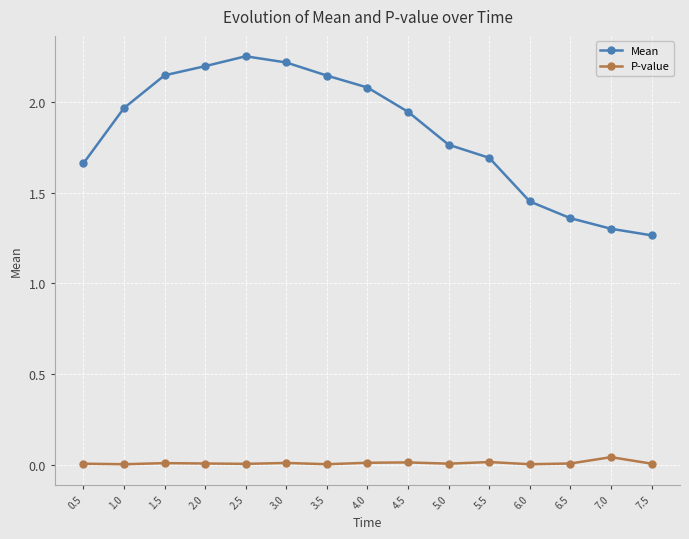

True or false: Mean and P-value intersect in this chart.

False